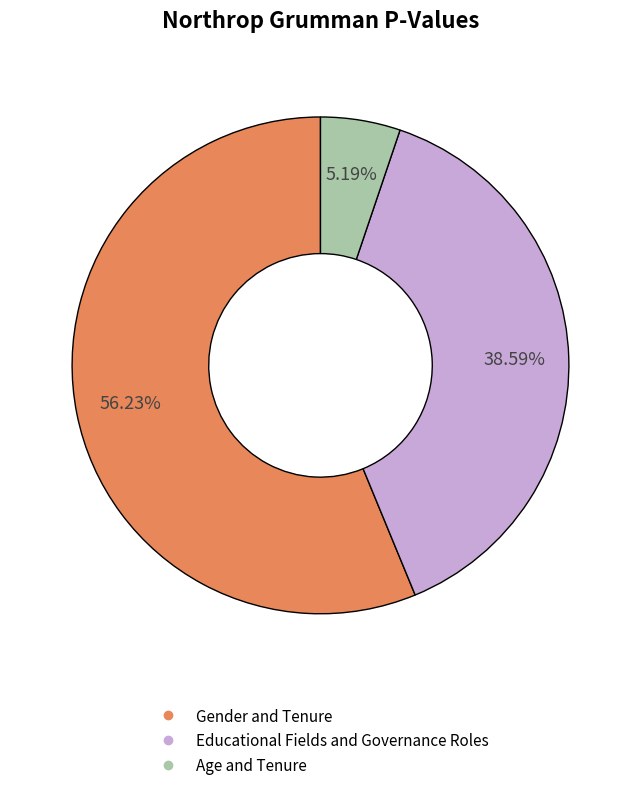

Rank the categories by value from highest to lowest.

Gender and Tenure, Educational Fields and Governance Roles, Age and Tenure